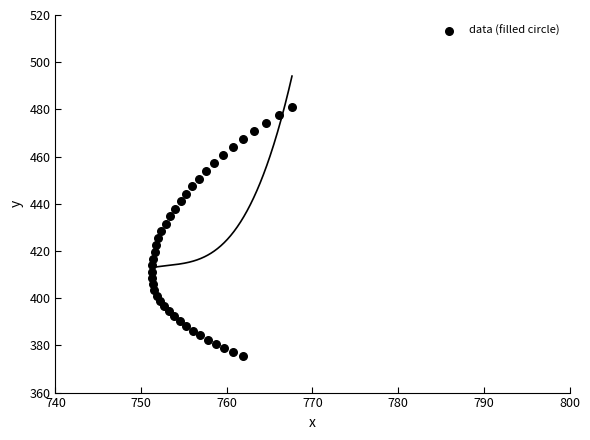

What is the range of Y values (max minus min)?

105.4